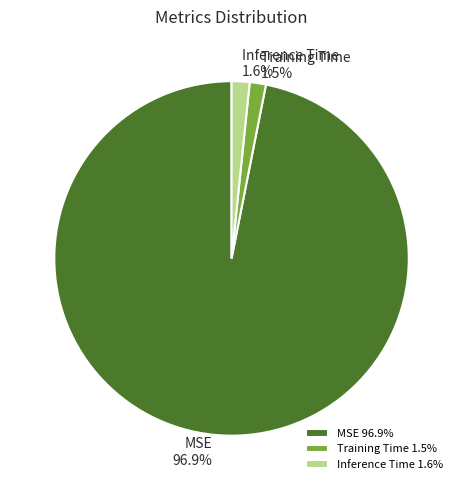

Between Inference Time and MSE, which is larger?

MSE